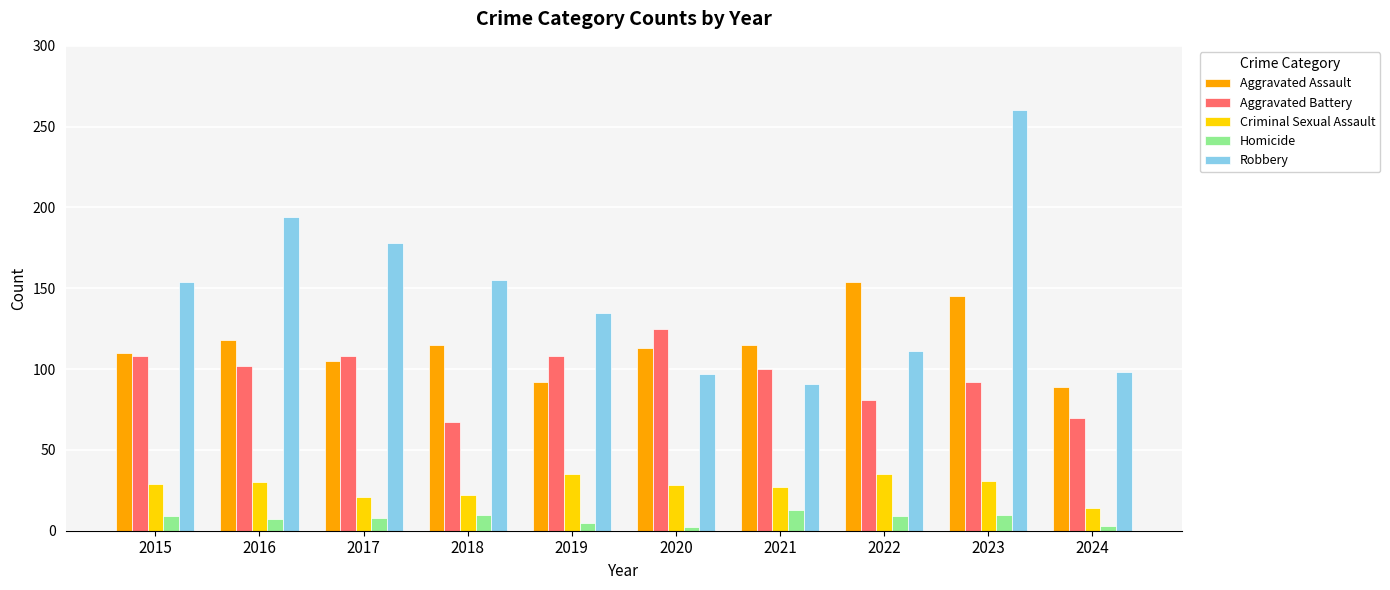

What is the difference between the second highest and second lowest values in the Aggravated Assault series?

53